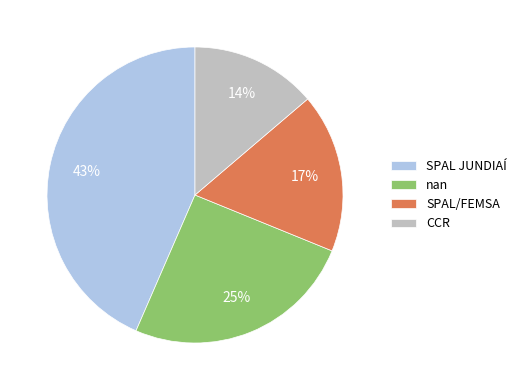

To the nearest percent, what is the average slice percentage?

25%